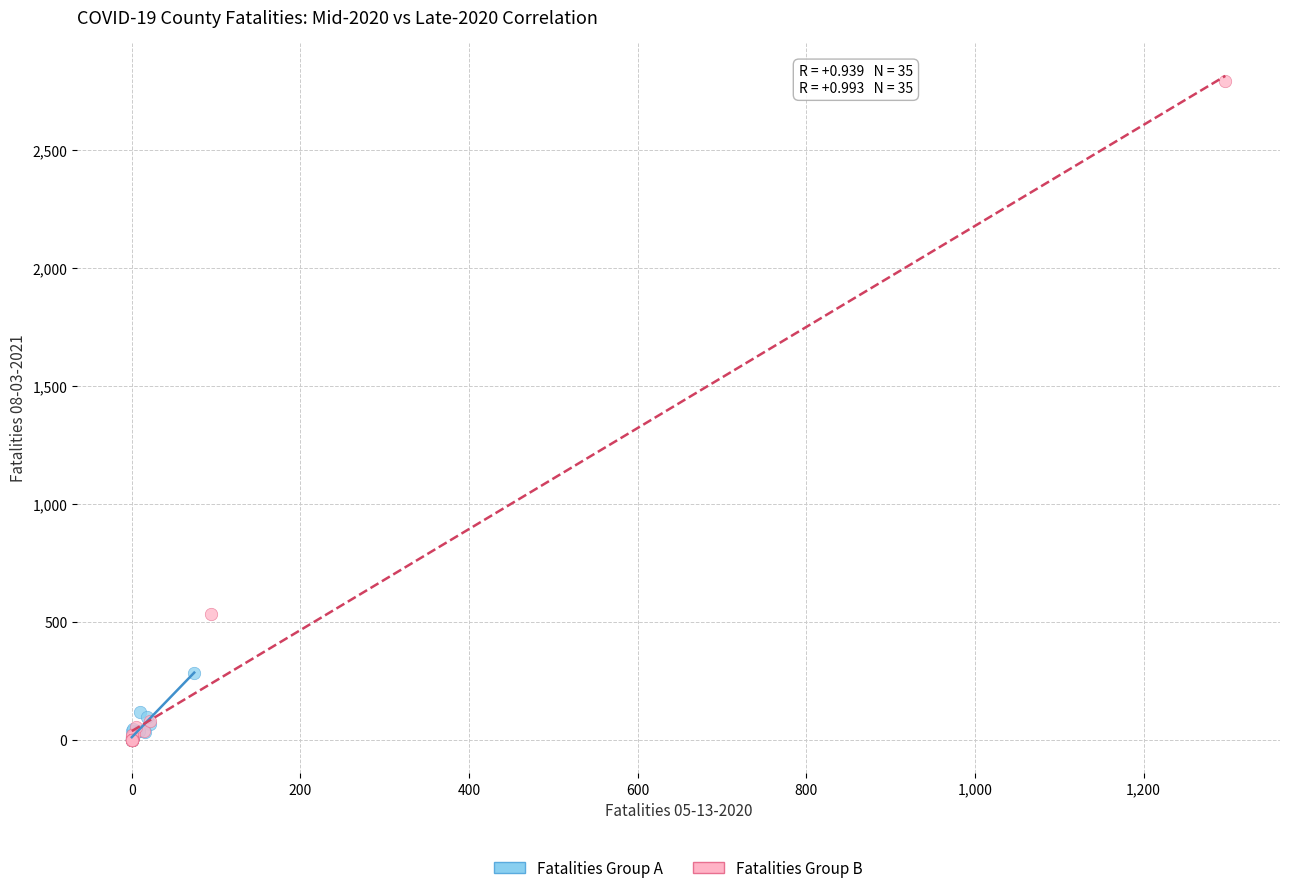

Which series has the widest spread of Y values?

Fatalities Group B